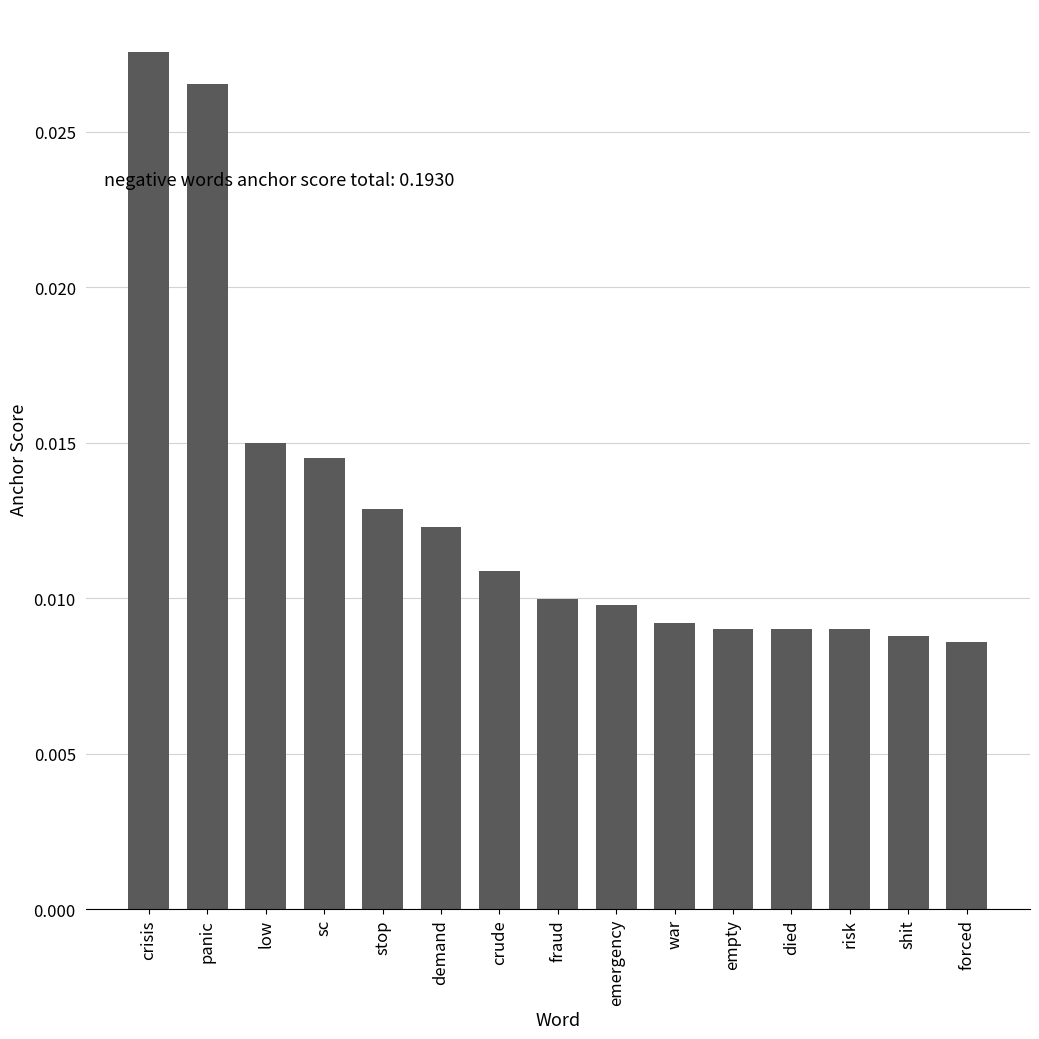

What is the label of the 4th bar from the left?

sc